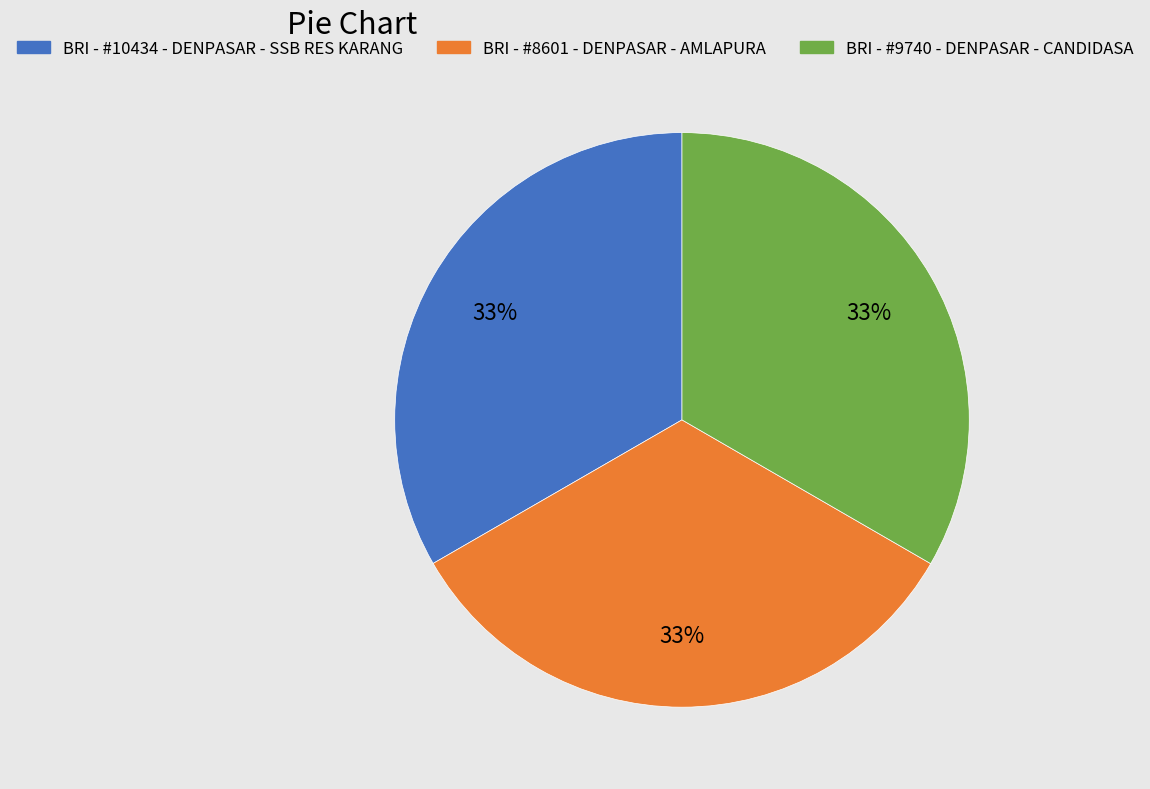

To the nearest percent, what is the combined percentage of BRI - #10434 - DENPASAR - SSB RES KARANG and BRI - #9740 - DENPASAR - CANDIDASA?

67%